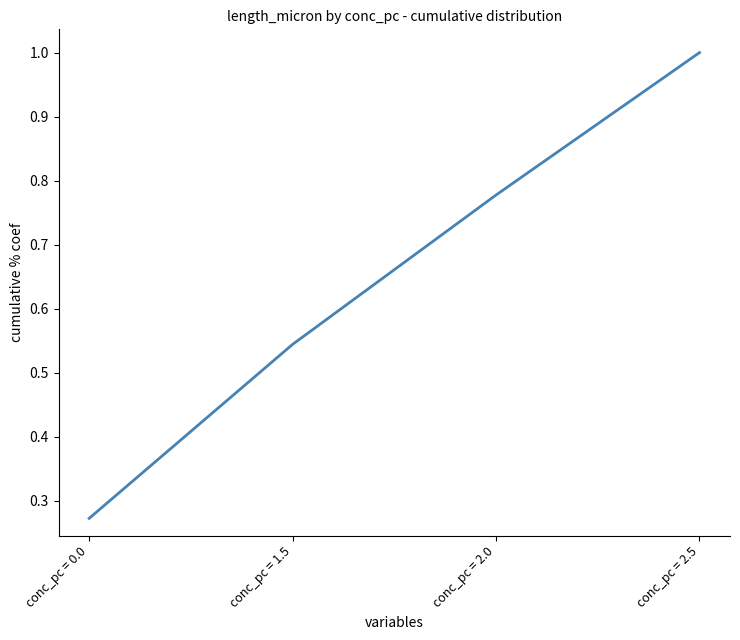

What position from the left is conc_pc = 2.5?

4